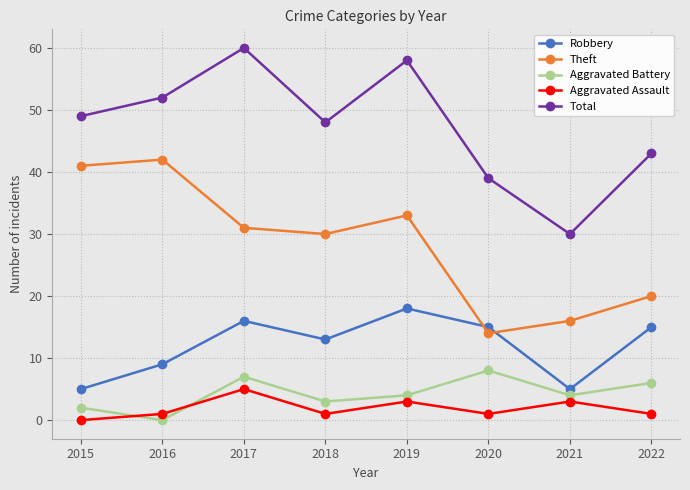

Where does the Theft series first go above 31?

2015